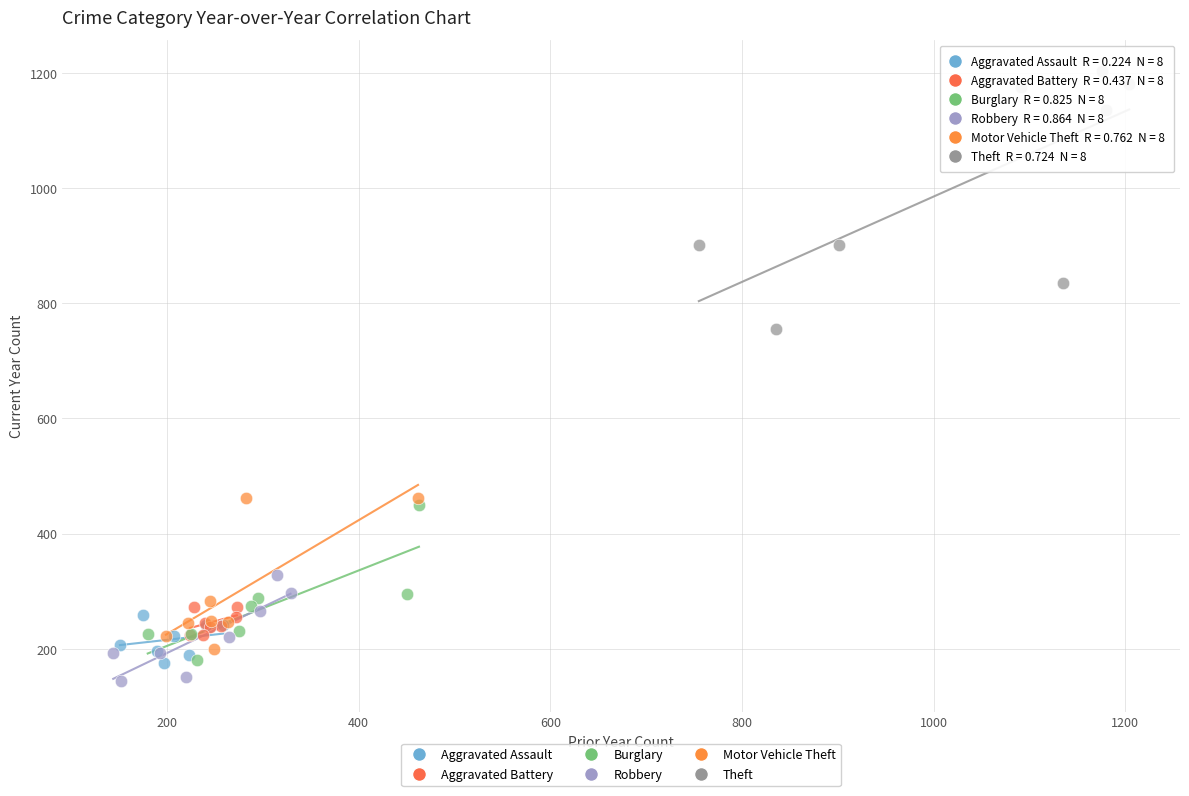

Which series contains the lowest Y value?

Robbery